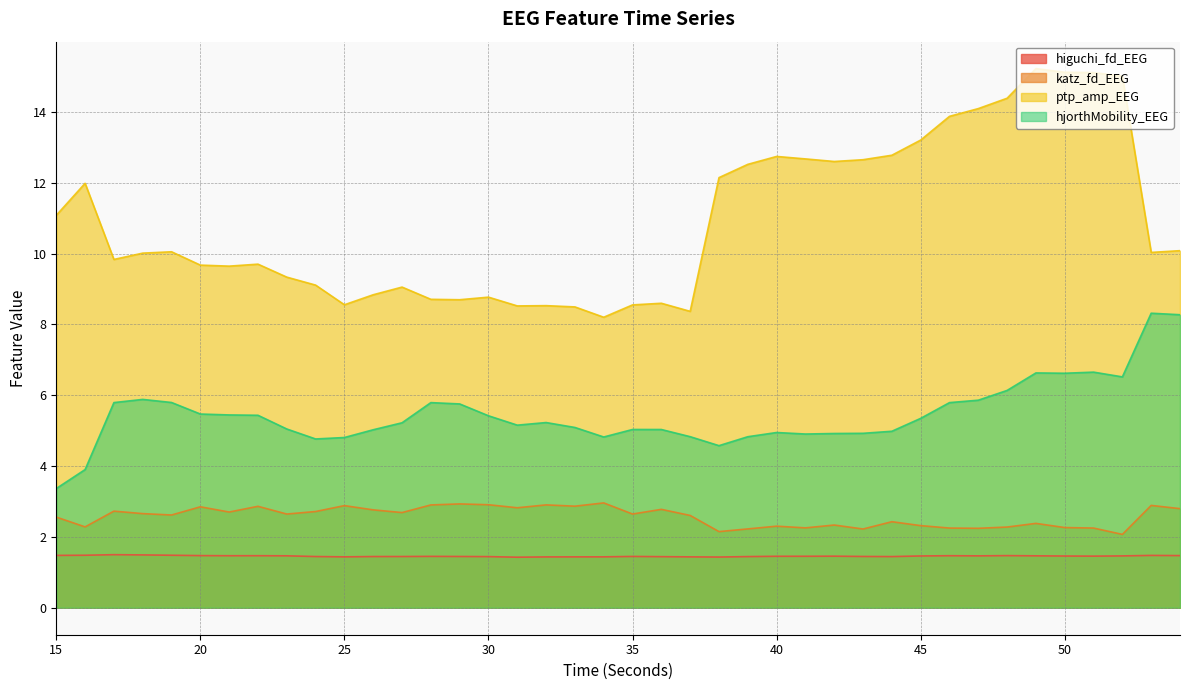

What is the value of the hjorthMobility_EEG point at the 24th from the left?

4.6